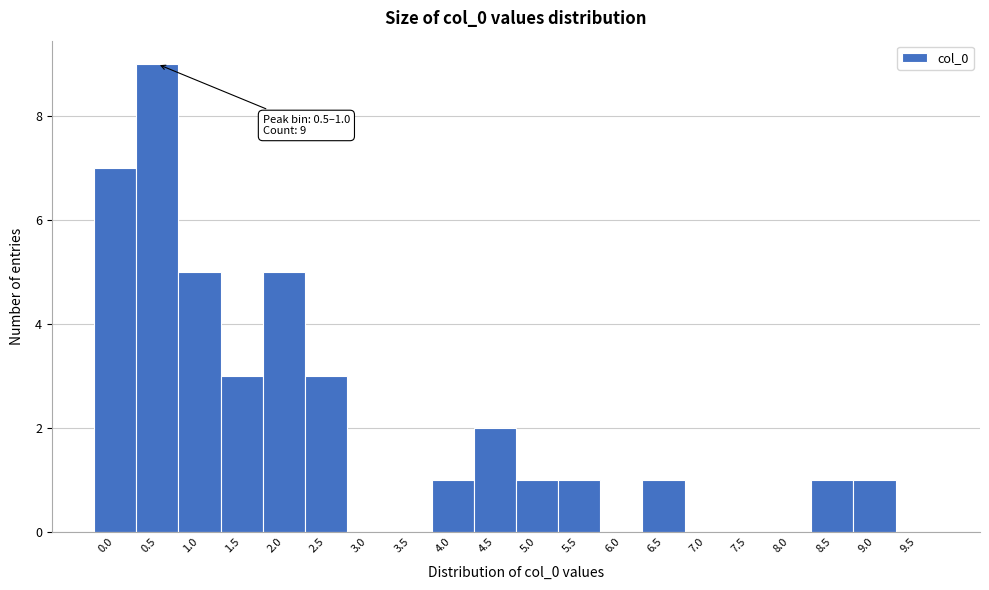

Reading left to right, transcribe all the data shown in this chart.

0.0=7	0.5=9	1.0=5	1.5=3	2.0=5	2.5=3	3.0=0	3.5=0	4.0=1	4.5=2	5.0=1	5.5=1	6.0=0	6.5=1	7.0=0	7.5=0	8.0=0	8.5=1	9.0=1	9.5=0